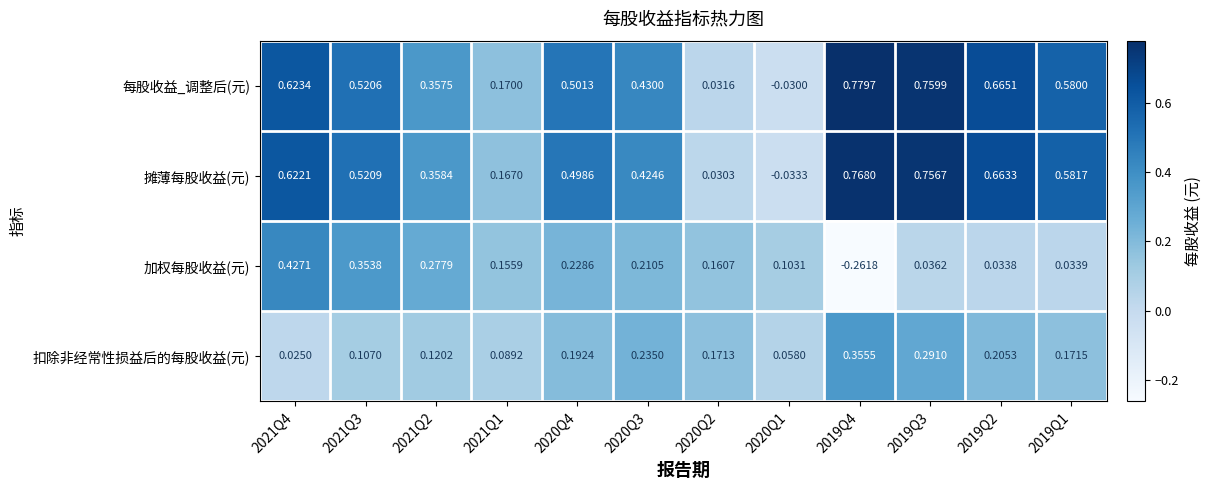

List the series in order of their peak value, lowest first.

扣除非经常性损益后的每股收益(元), 加权每股收益(元), 摊薄每股收益(元), 每股收益_调整后(元)